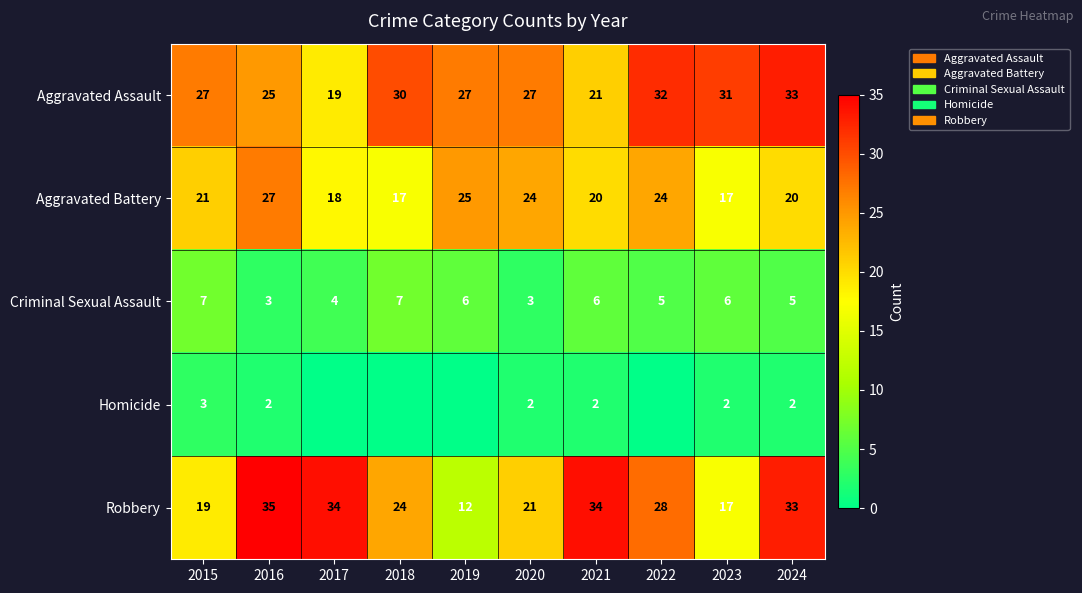

What is the difference between the maximum and second lowest values in the Aggravated Battery series?

10